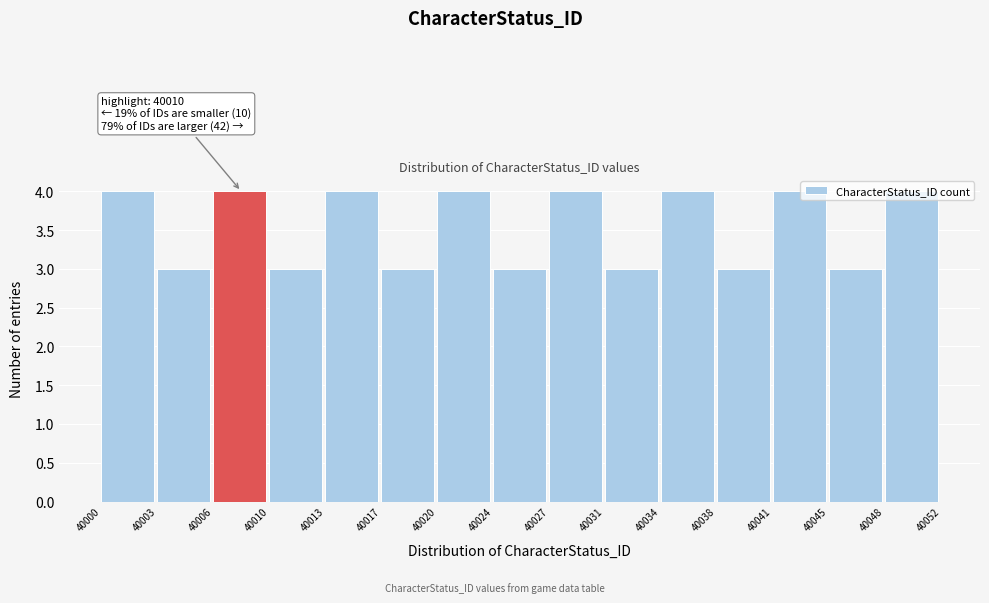

What is the smallest value displayed?

3